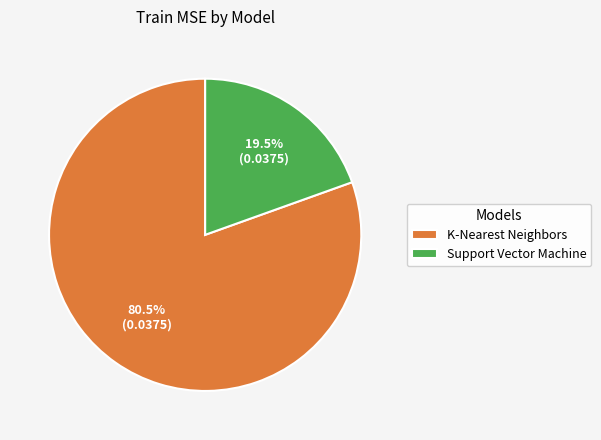

What is the majority slice?

K-Nearest Neighbors